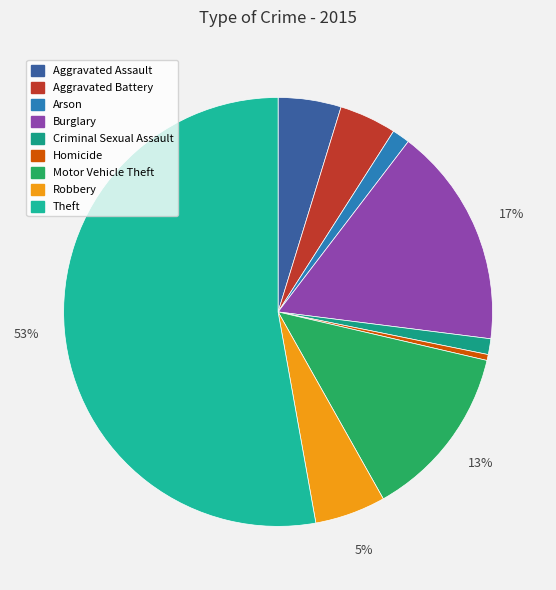

How many segments does this pie chart have?

9